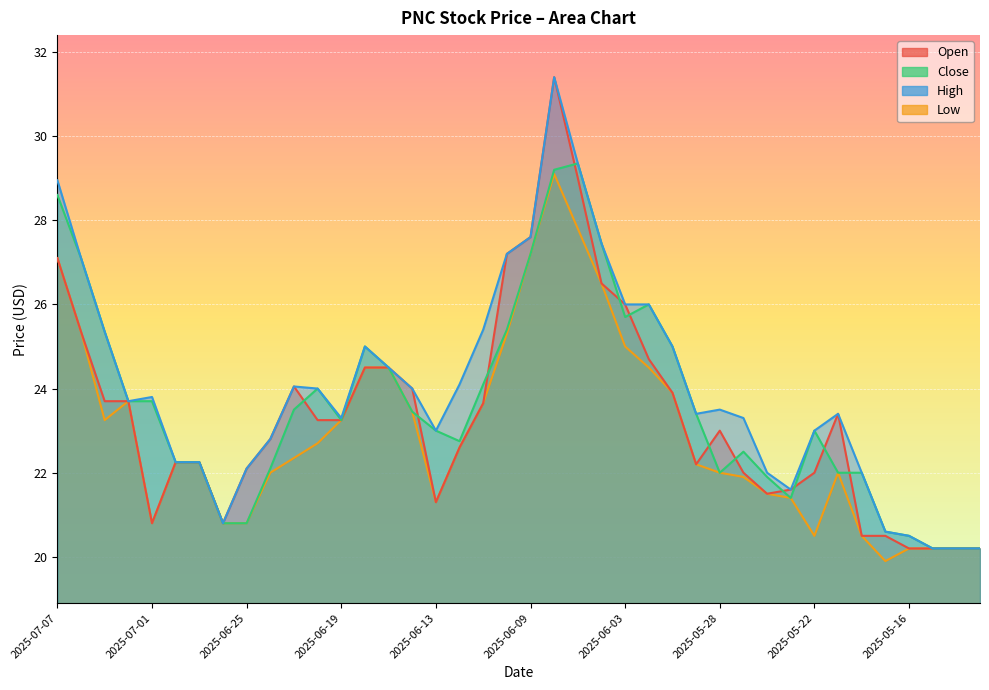

What is the minimum value shown in the chart?

19.9